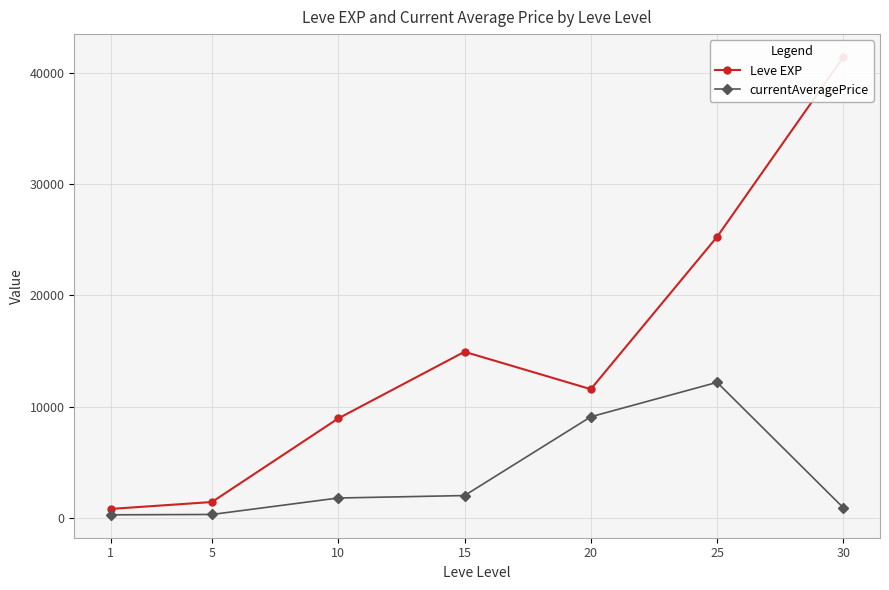

The value of currentAveragePrice at 25 is 18150.8. True or false?

False